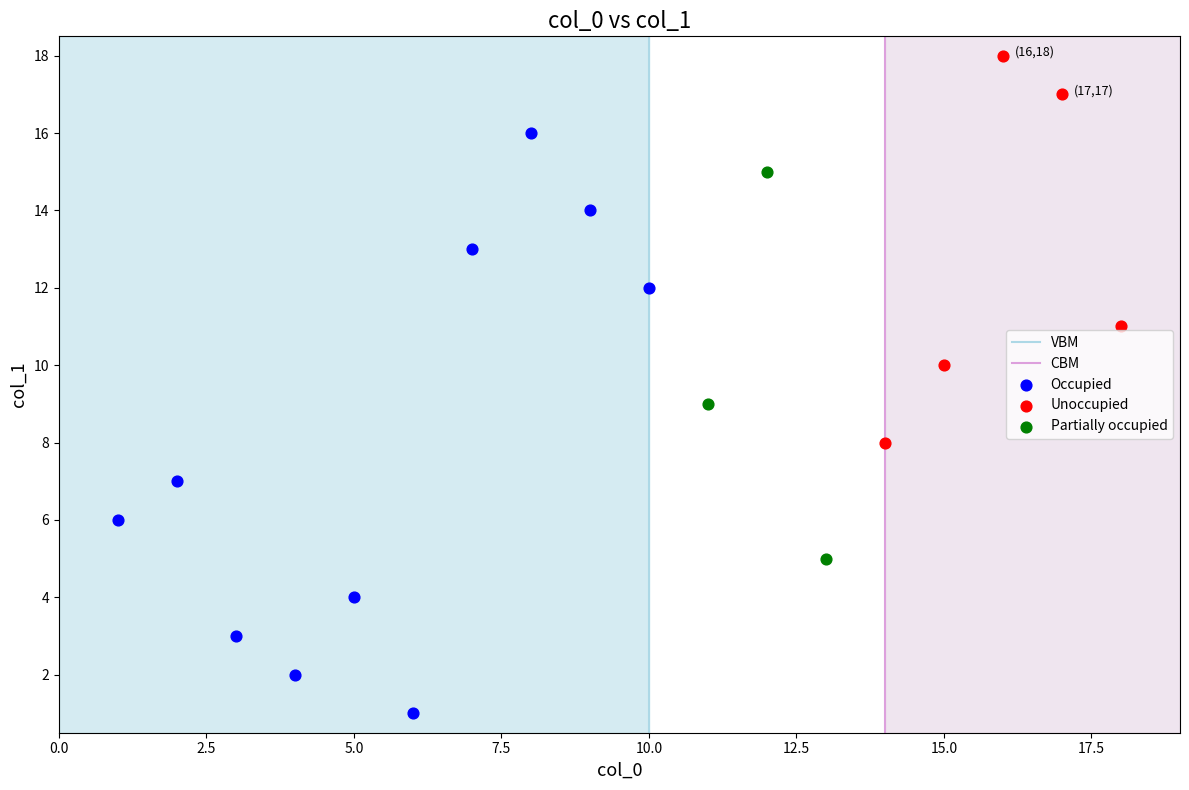

Which series contains the highest Y value?

Unoccupied